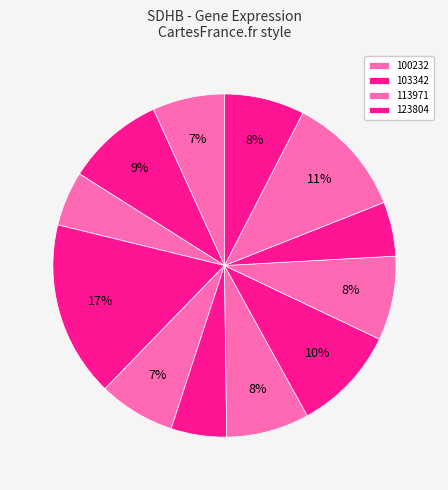

Count the number of slices in the pie.

12